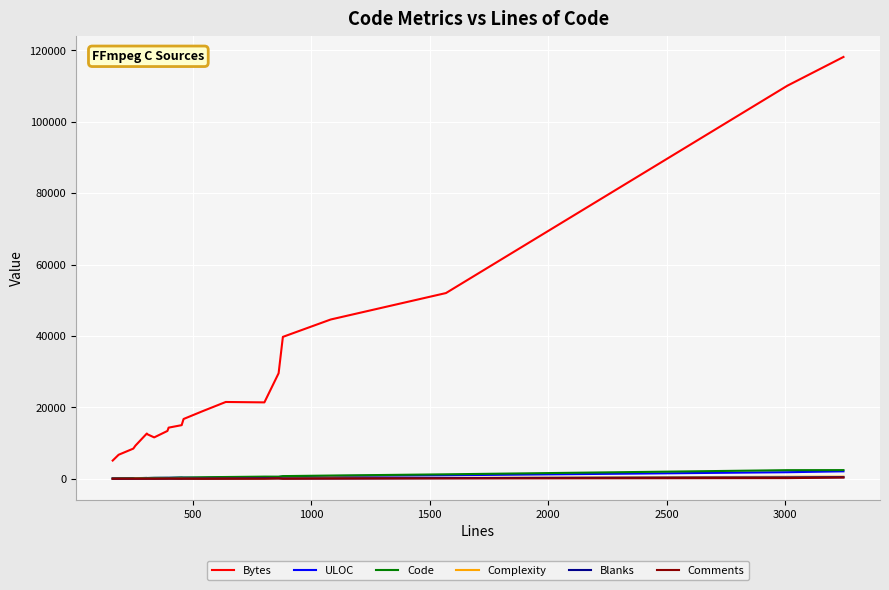

What is the greatest value displayed?

118139